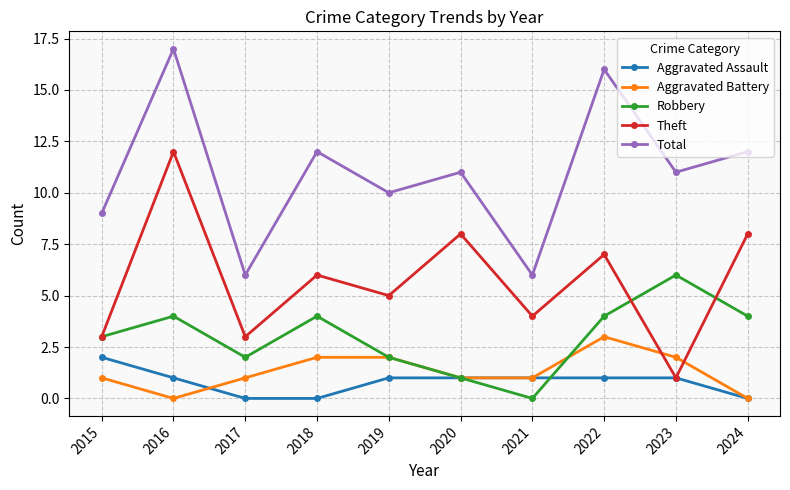

What is the spread (max minus min) of values at 2019?

9